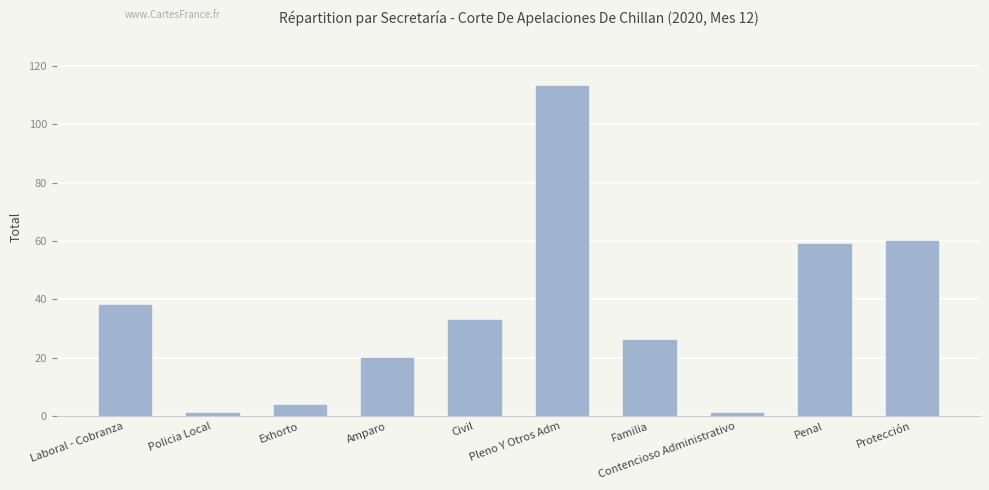

Reading left to right, extract all data points from this chart.

Laboral - Cobranza=38	Policia Local=1	Exhorto=4	Amparo=20	Civil=33	Pleno Y Otros Adm=113	Familia=26	Contencioso Administrativo=1	Penal=59	Protección=60